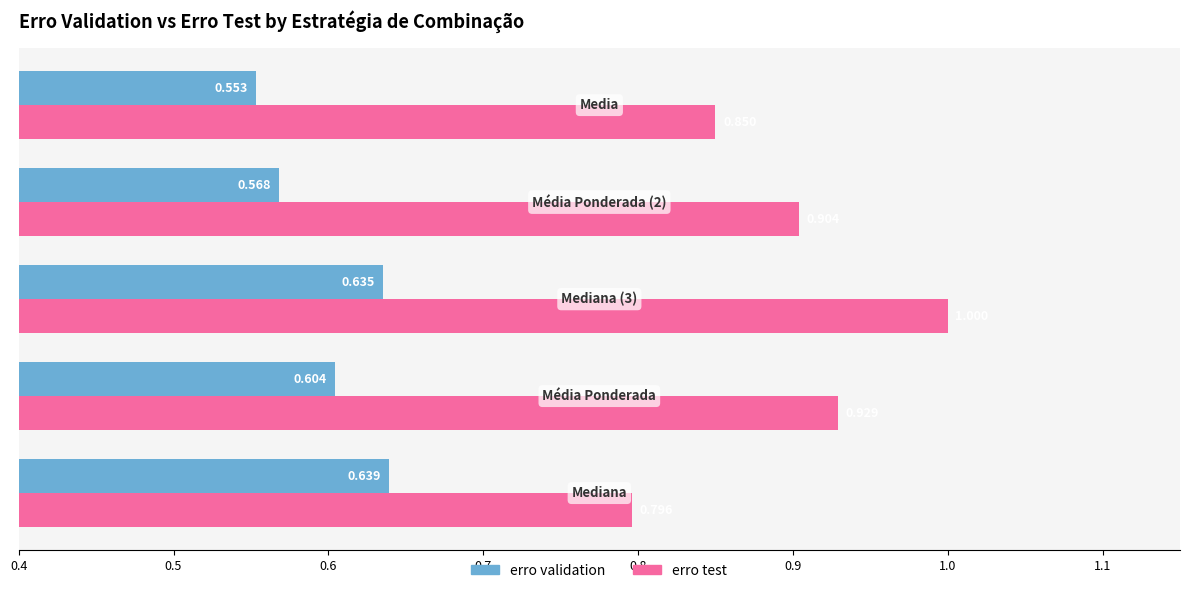

List the series in order of their overall mean, lowest first.

erro validation, erro test